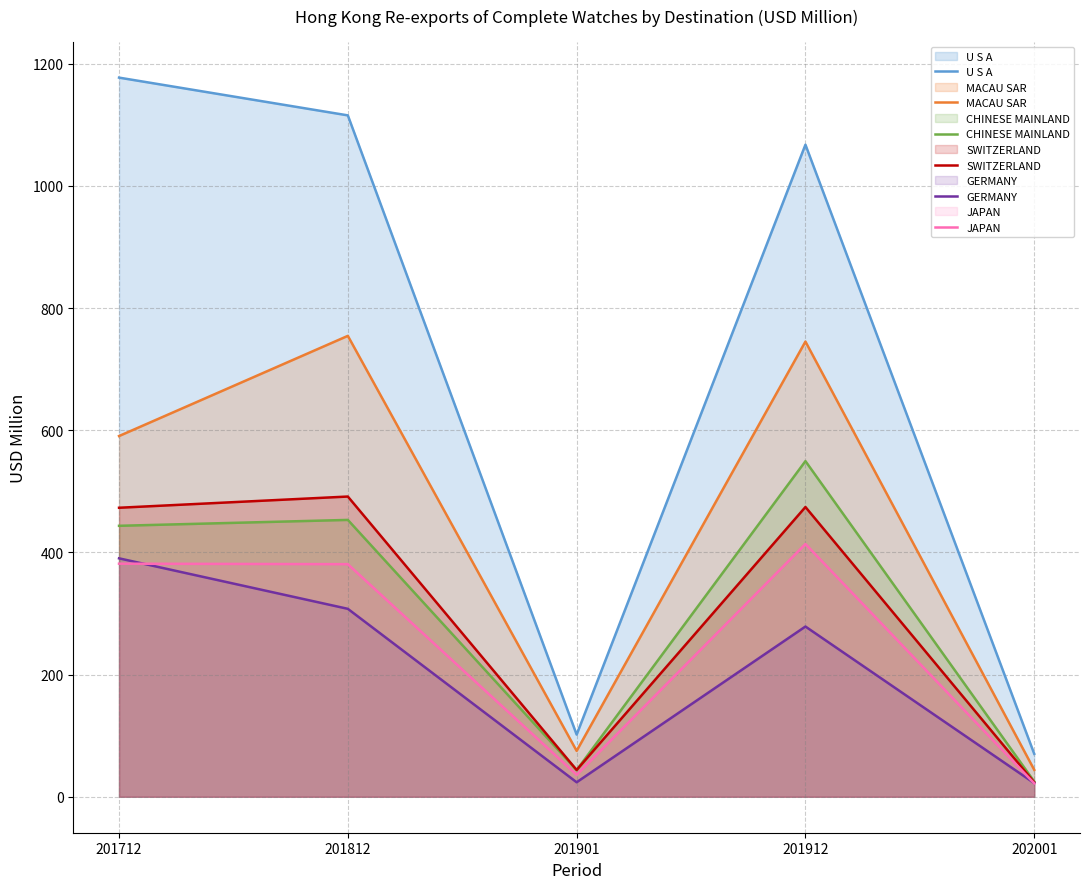

Reading left to right, transcribe all the data shown in this chart.

U S A: 1177.4	1115.6	101.8	1067.6	70.3
MACAU SAR: 590.6	754.6	75.1	745.2	44.0
CHINESE MAINLAND: 443.6	453.3	43.7	549.5	25.0
SWITZERLAND: 473.2	491.5	43.8	474.4	23.6
GERMANY: 390.4	307.7	23.7	278.7	22.3
JAPAN: 381.6	380.8	35.9	413.8	21.9